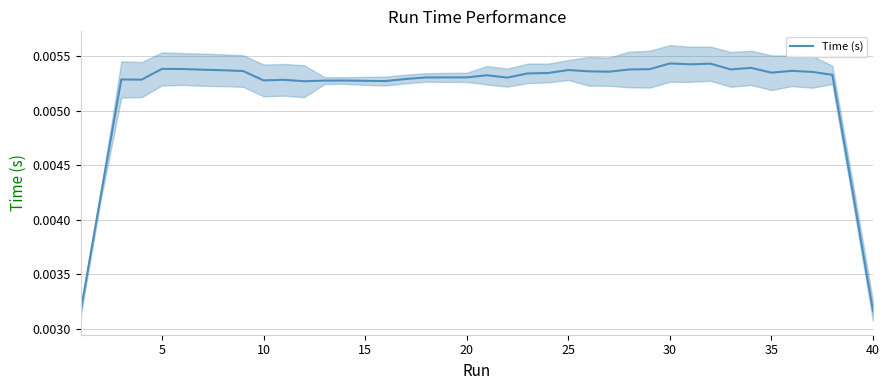

How many data points does each series have?

40